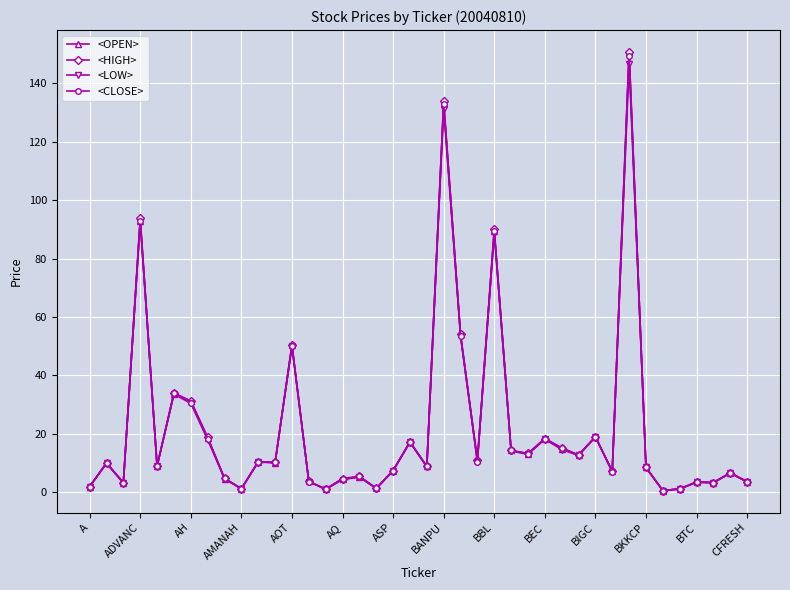

Count the number of data series in this chart.

4